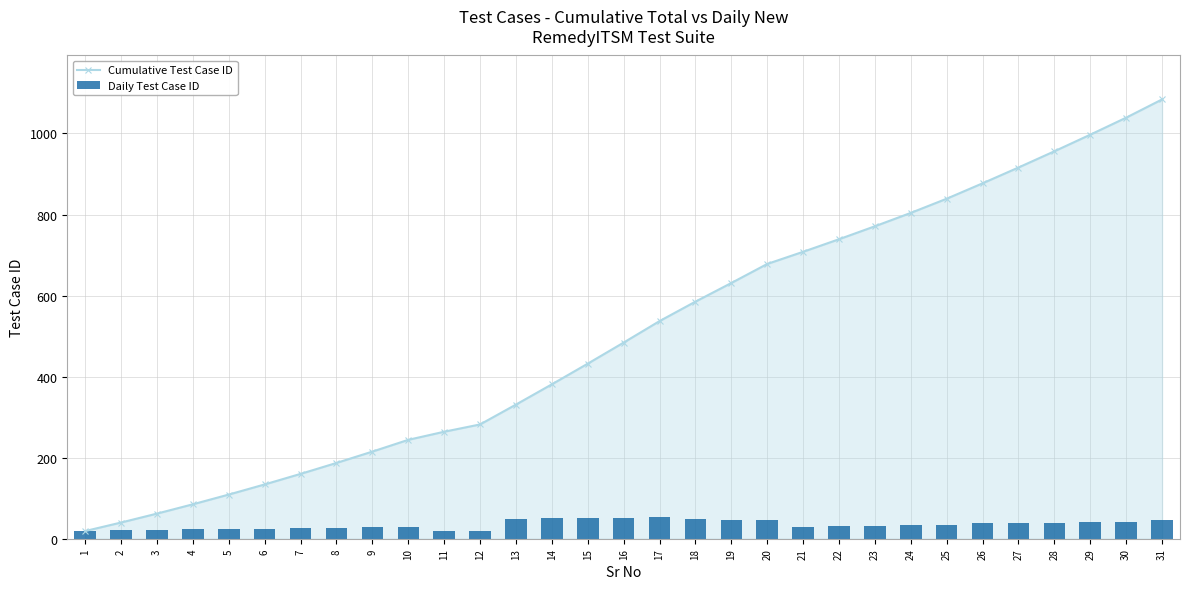

What is the value of the Daily Test Case ID bar at the 12th from the left?

18